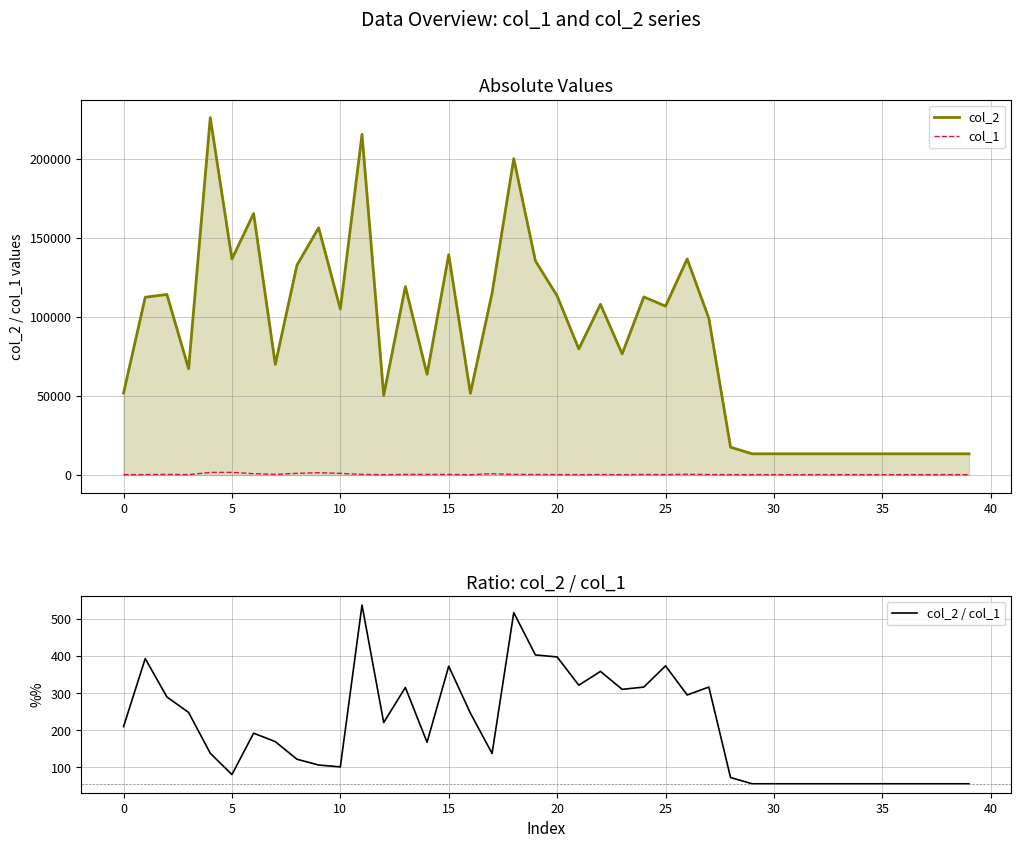

True or false: col_1 and col_2 cross at least once.

False